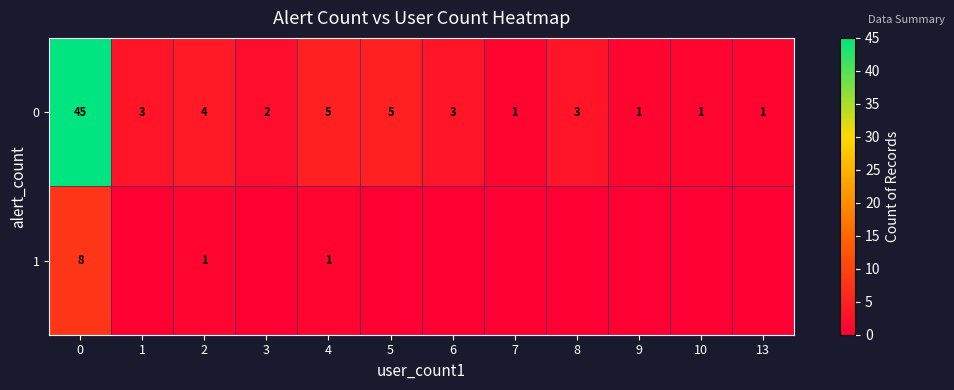

The 1 series shows 0 at 4. True or false?

False